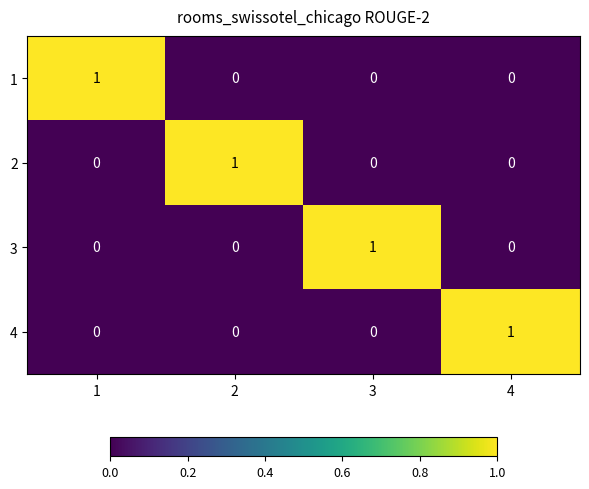

Is it true that 1 equals 0 at 4?

True